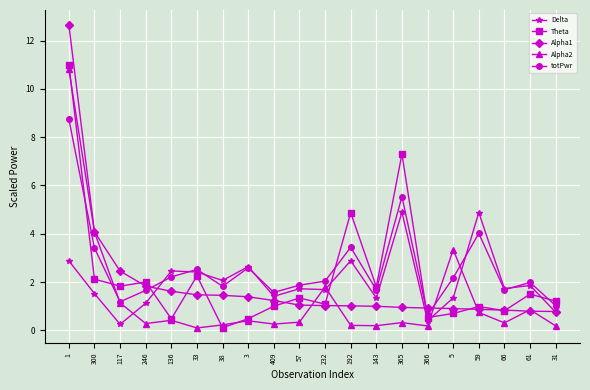

Is this an area chart (filled region under the line)?

No